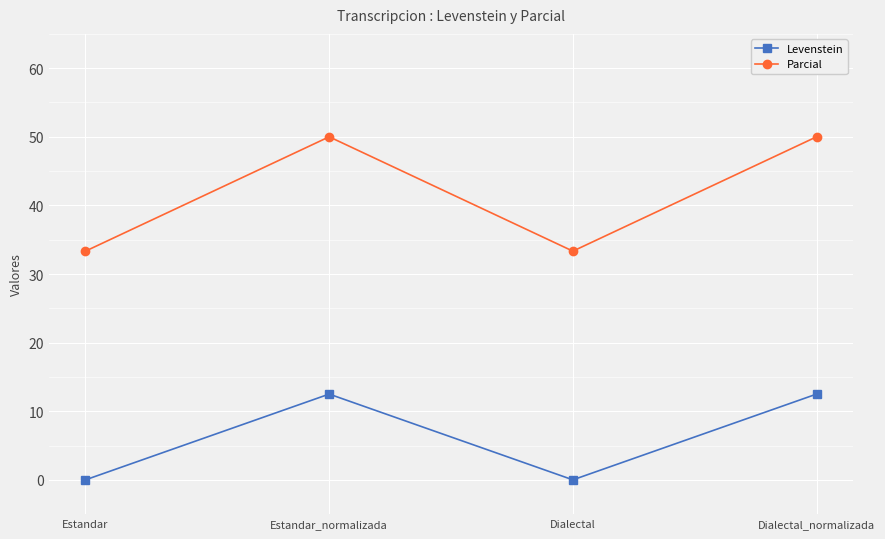

What is the difference between the second highest and minimum values in the Parcial series?

16.7